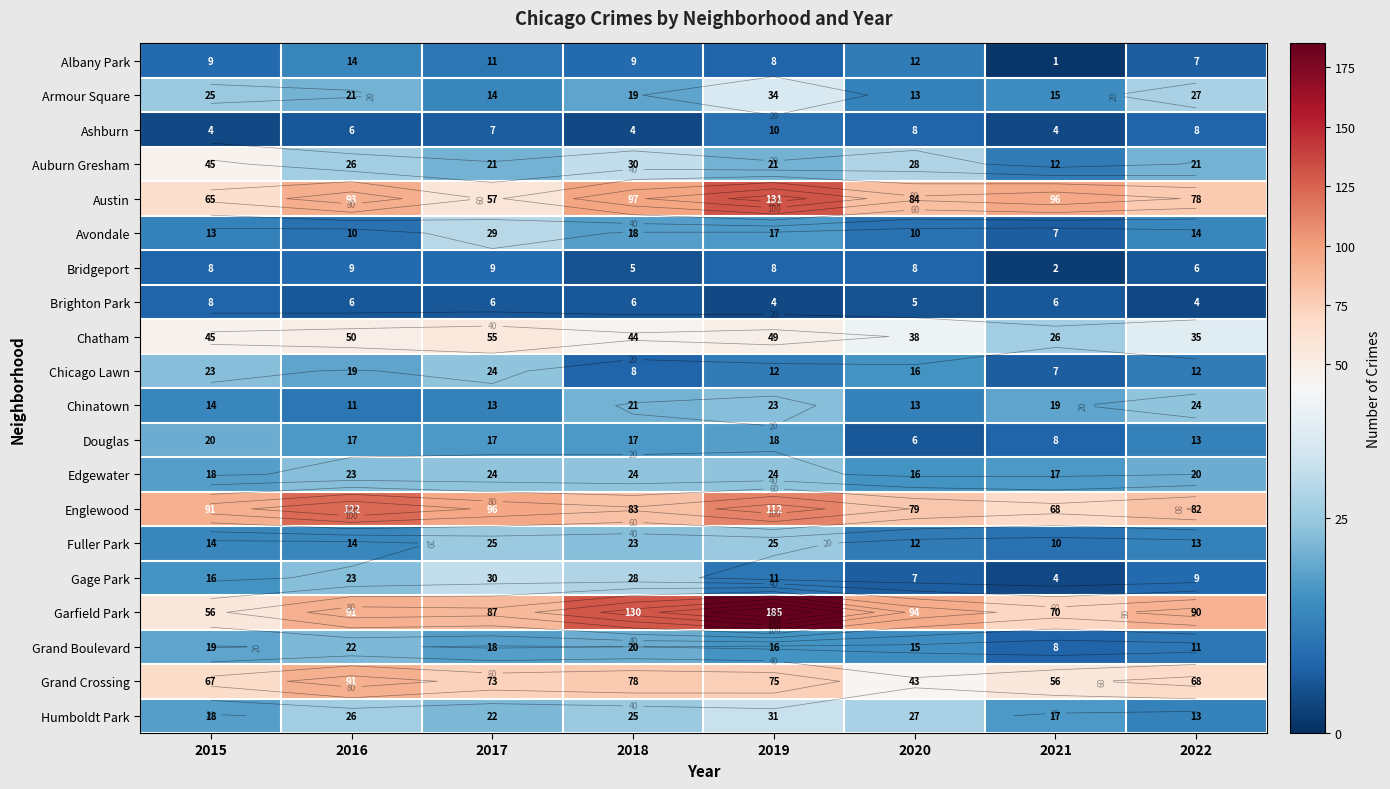

At which label does Austin reach its minimum?

2017